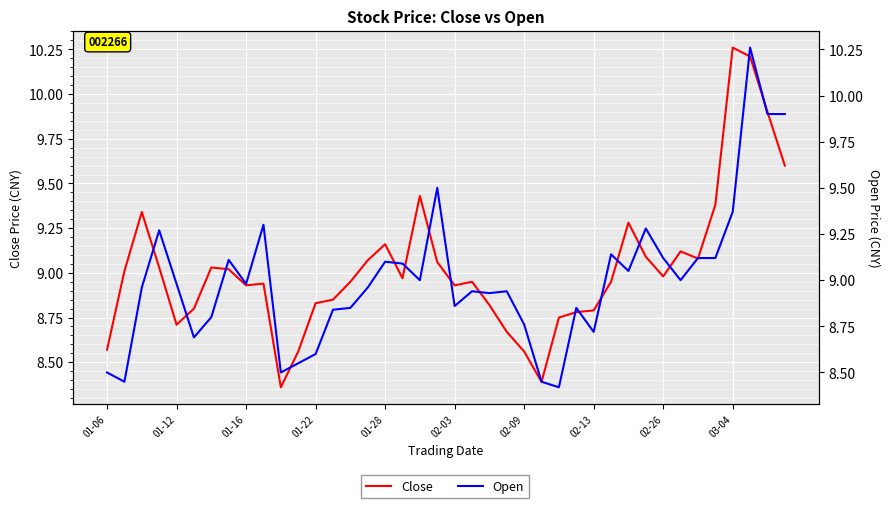

Rank the series by their average value, from lowest to highest.

Open, Close